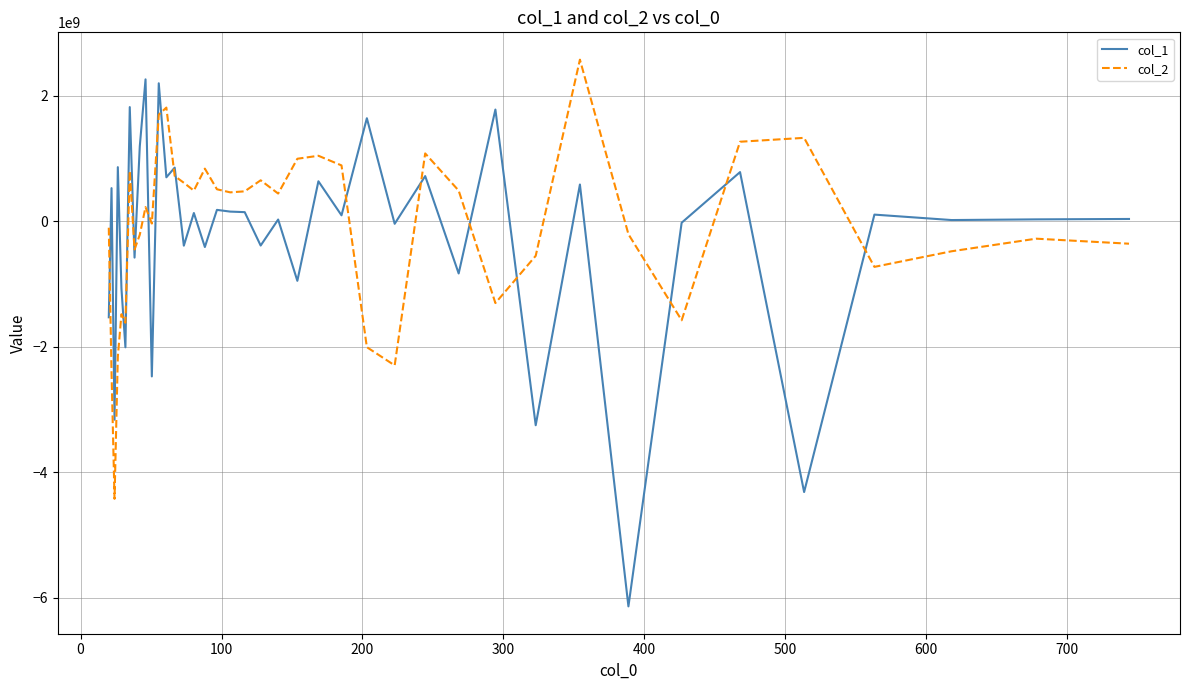

In col_1, how many points are lower than both neighbors (excluding endpoints)?

16